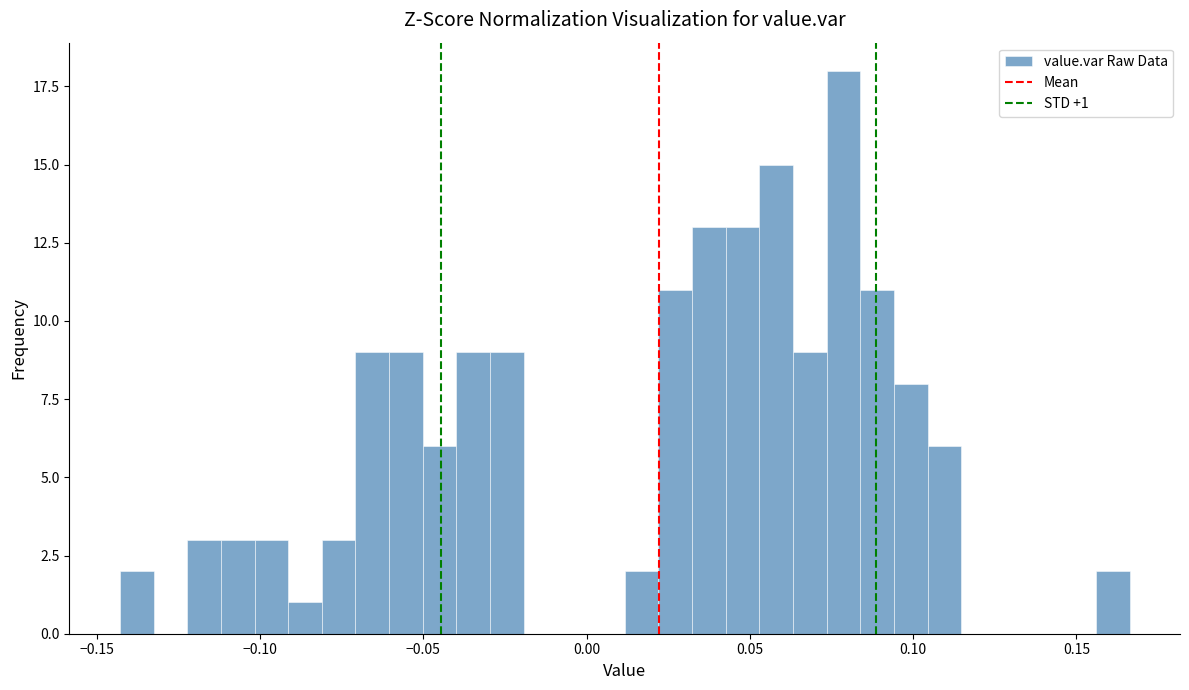

Read against the x-axis, roughly where is the centre of the tallest bar?

0.080